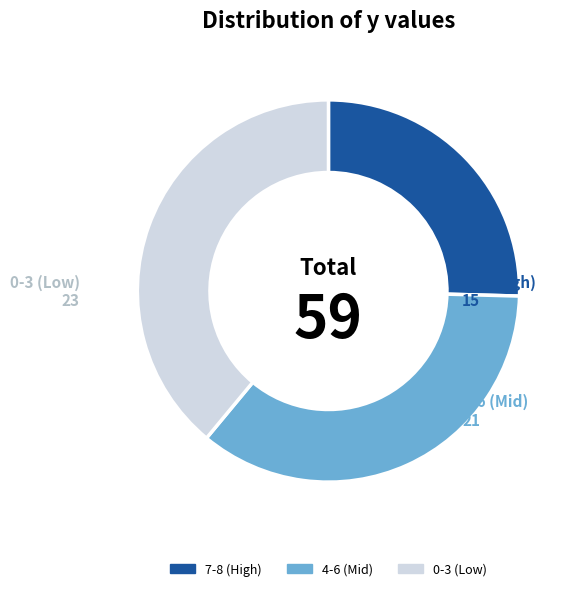

The 4-6 (Mid) slice represents 36% of the pie. True or false?

True